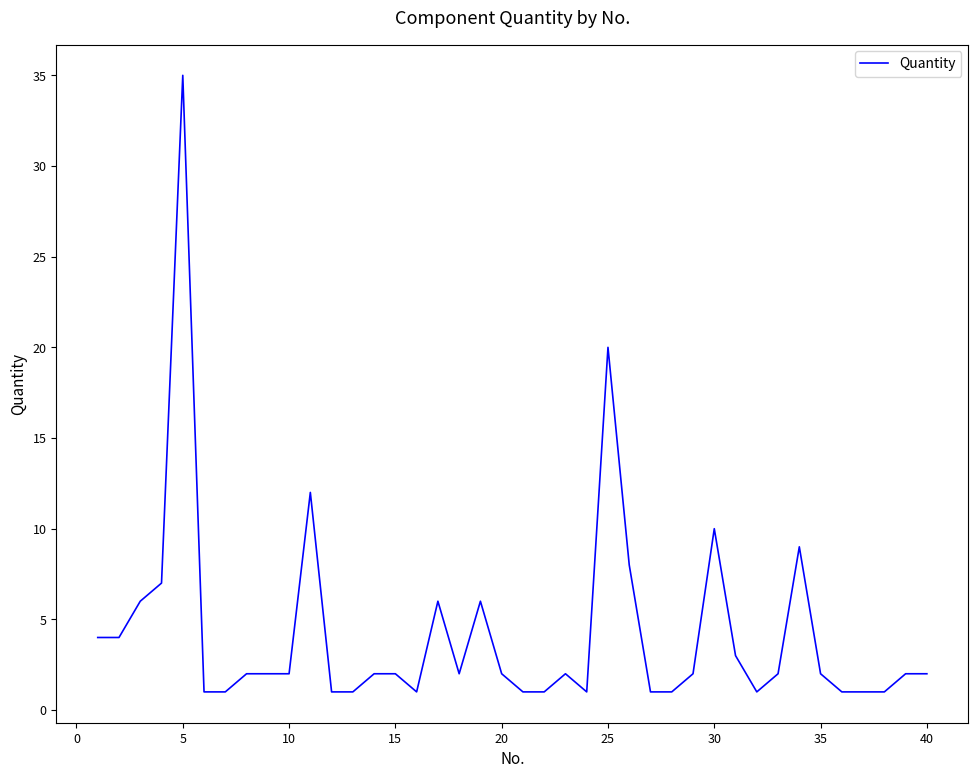

What is the maximum value shown in the chart?

35